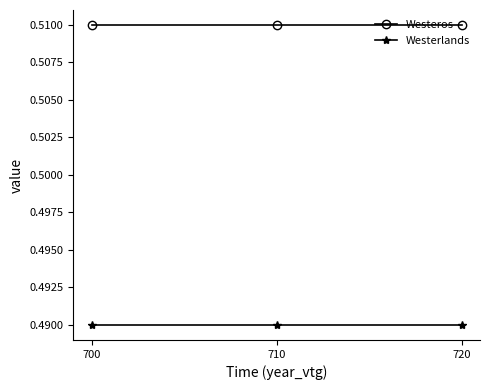

At how many categories does at least one series exceed 0?

3